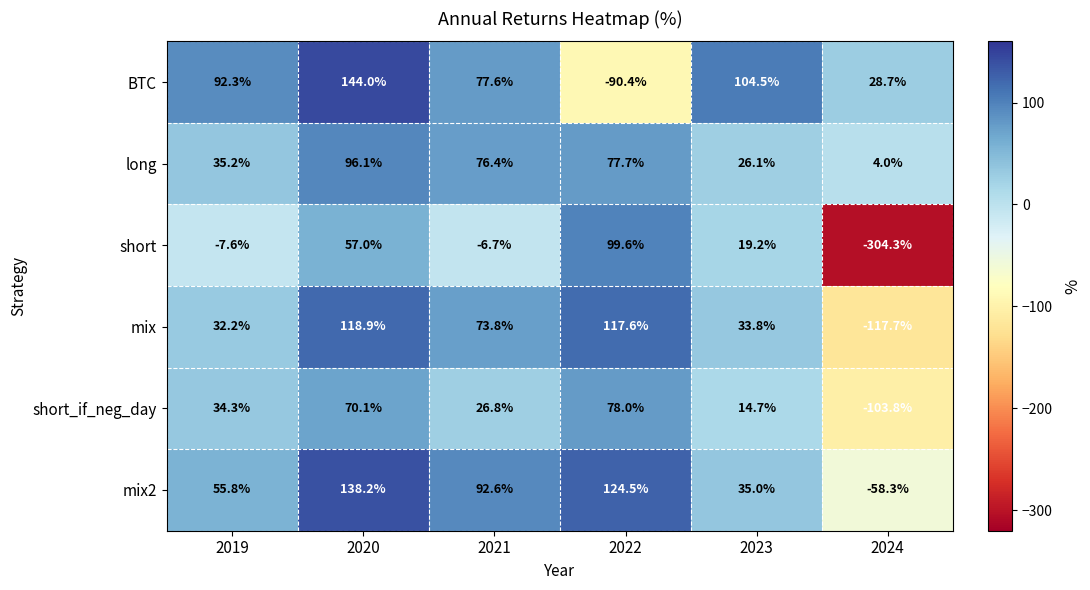

What is the difference between the highest and lowest values at 2020?

87.0